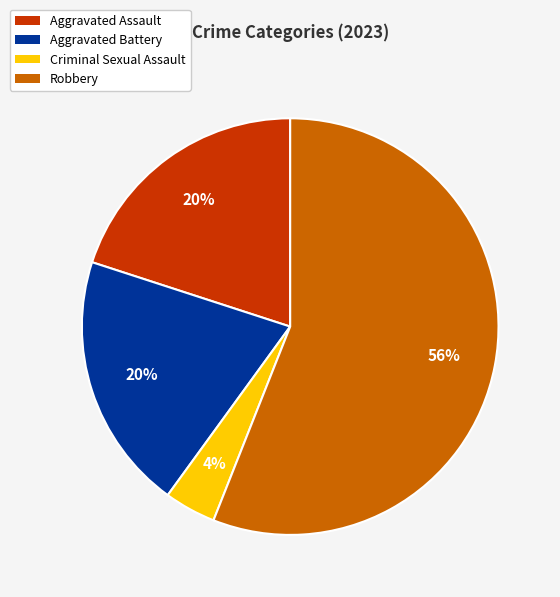

How many slices are in this pie chart?

4